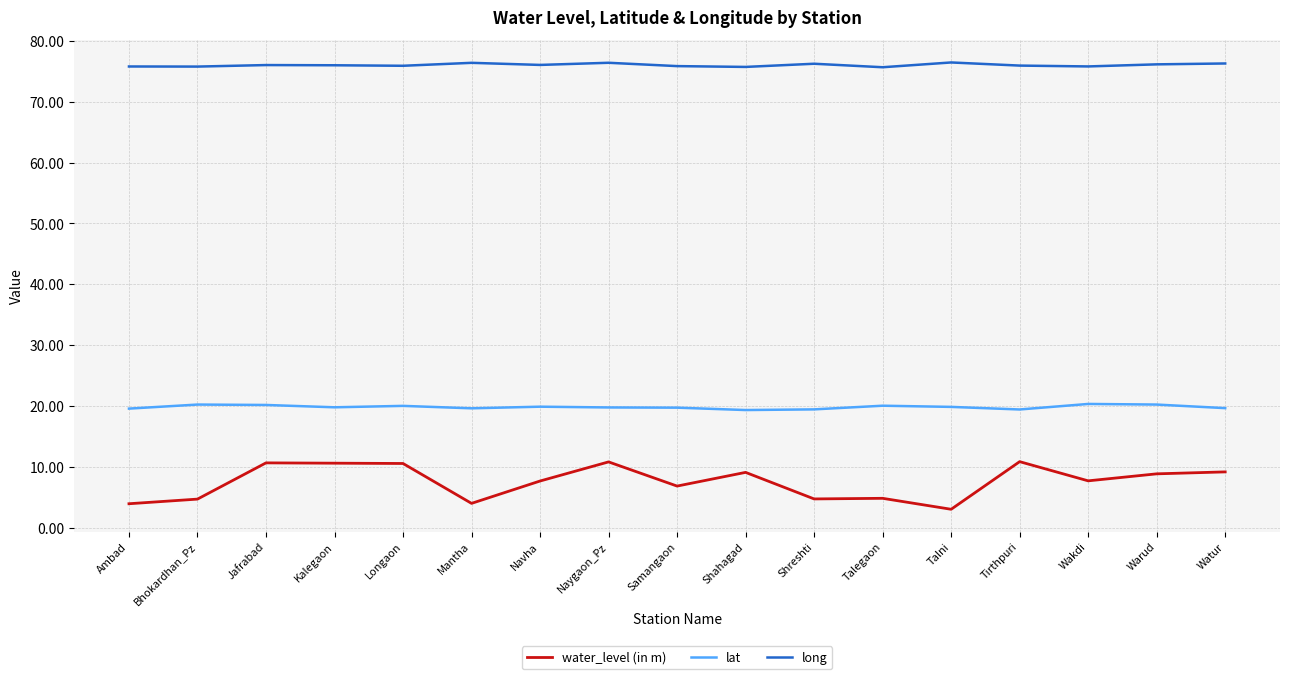

Is it true that water_level (in m) equals 10.9 at Tirthpuri?

True